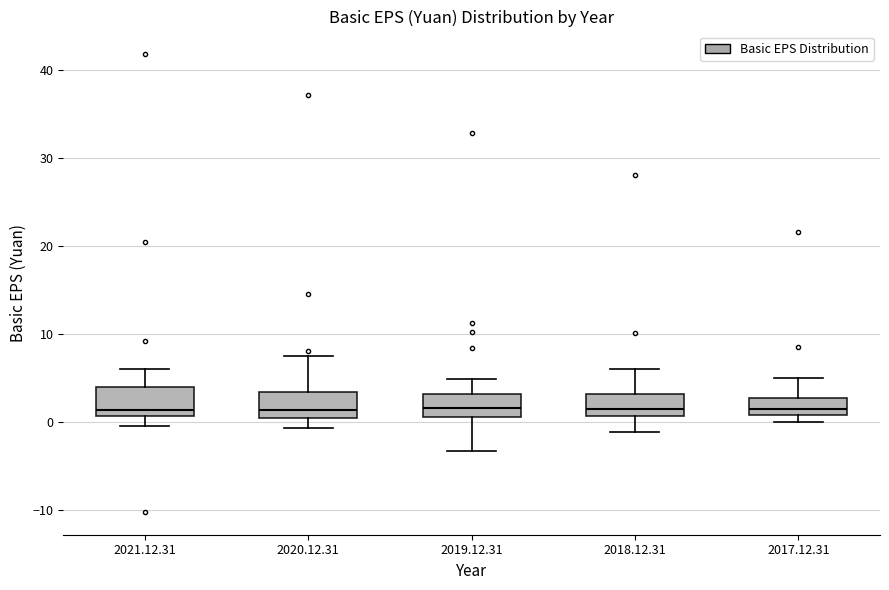

Reading left to right, read every box against the y-axis: the position of its median line, the range the box covers, and the ends of its whiskers. The values are not printed on the chart, so give them approximately, as read against the axis.

2021.12.31: median 1 (just above the box's lower edge), box 1 to 4, whiskers 0 to 6
2020.12.31: median 1, box 0 to 3, whiskers -1 to 8
2019.12.31: median 2, box 1 to 3, whiskers -3 to 5
2018.12.31: median 2, box 1 to 3, whiskers -1 to 6
2017.12.31: median 1 (just above the box's lower edge), box 1 to 3, whiskers 0 to 5